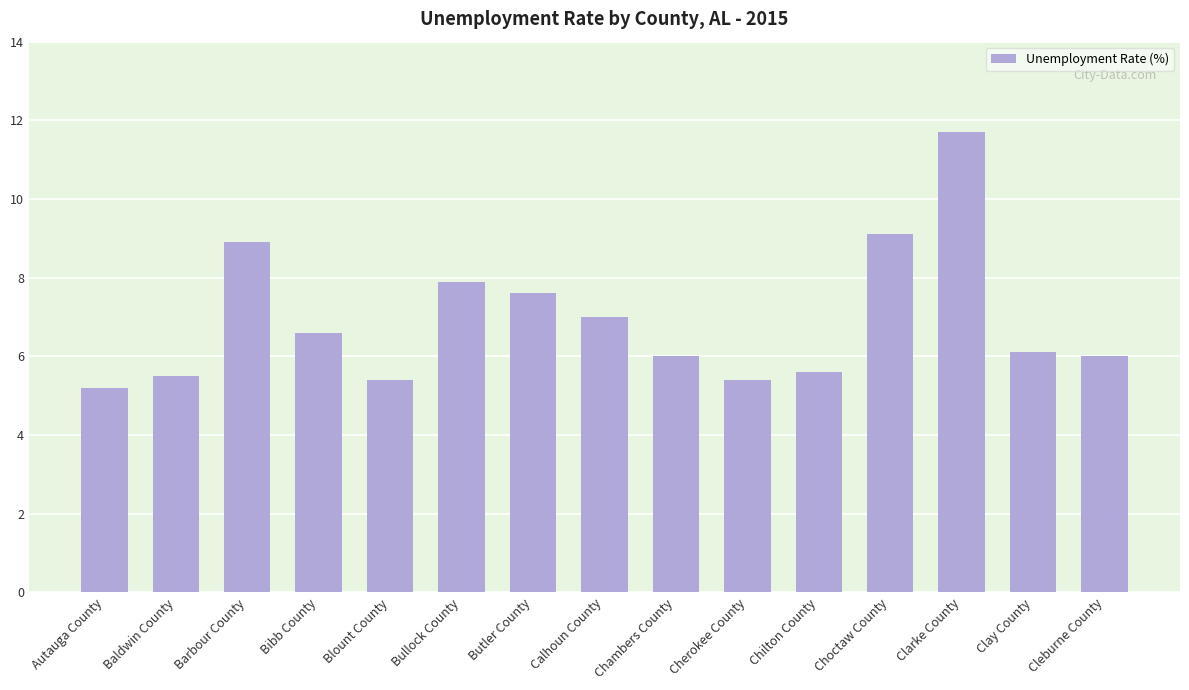

What is the smallest value displayed?

5.2